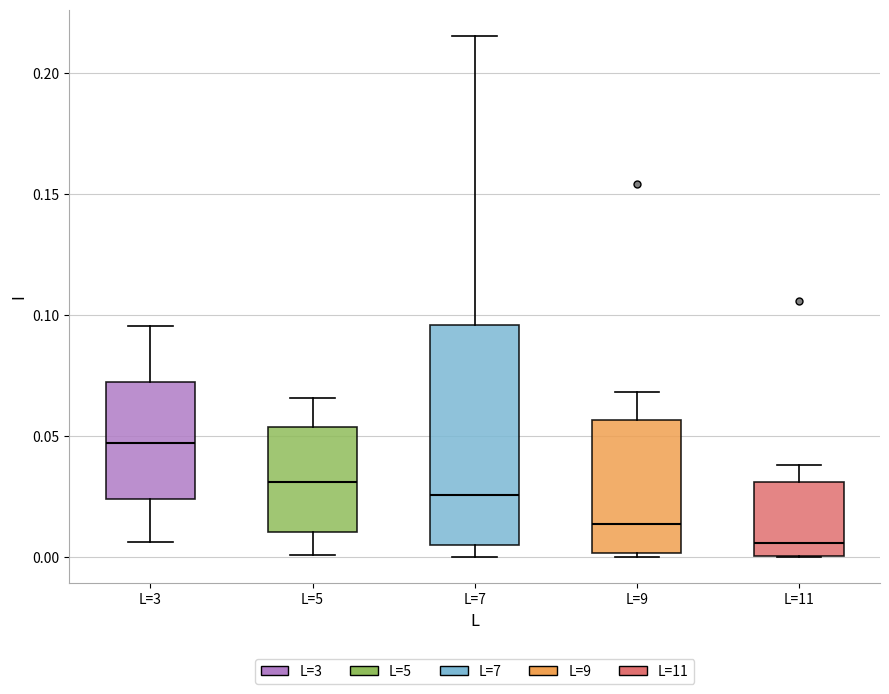

Reading left to right, transcribe this box plot: for each box, give where its median line is, the range the box spans, and where its two whiskers end, as read against the y-axis. The values are not printed on the chart, so give them approximately, as read against the axis.

L=3: median 0.045, box 0.025 to 0.070, whiskers 0.005 to 0.095
L=5: median 0.030, box 0.010 to 0.055, whiskers 0.000 to 0.065
L=7: median 0.025, box 0.005 to 0.095, whiskers 0.000 to 0.215
L=9: median 0.015, box 0.000 to 0.055, whiskers 0.000 (just below the box's lower edge) to 0.070
L=11: median 0.005, box 0.000 to 0.030, whiskers 0.000 to 0.040